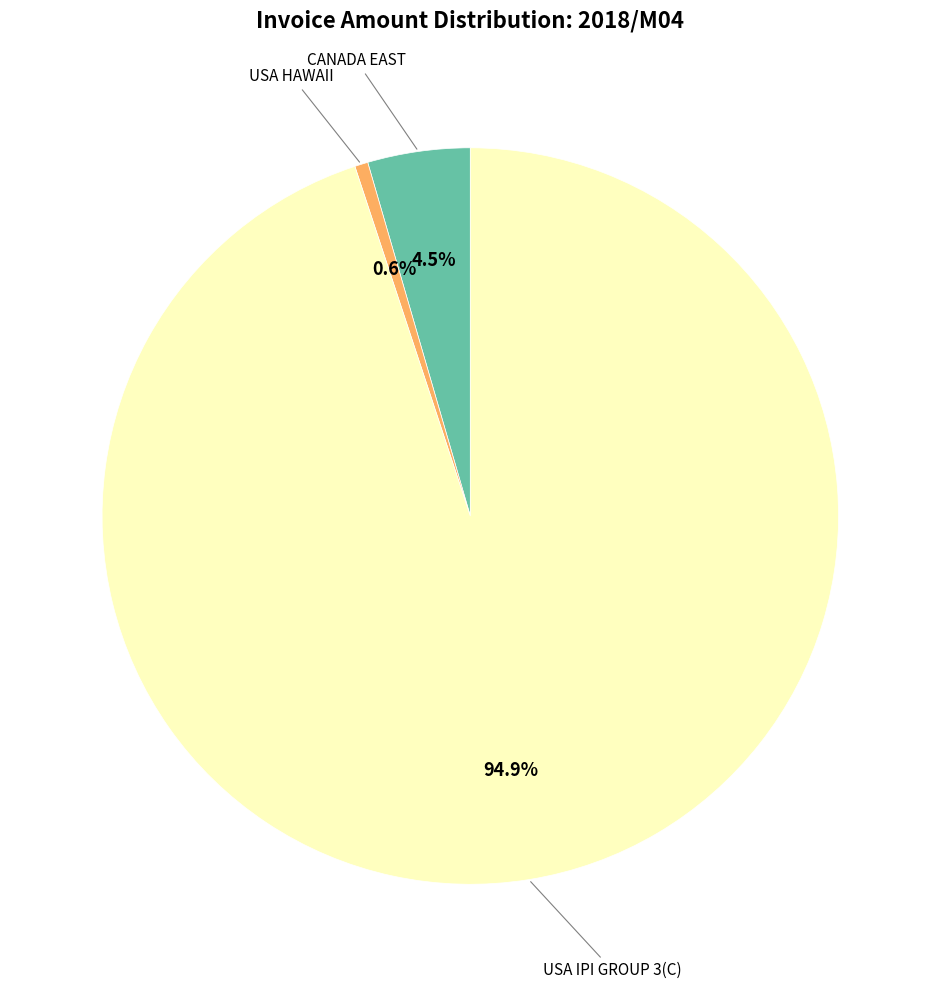

How many segments does this pie chart have?

3